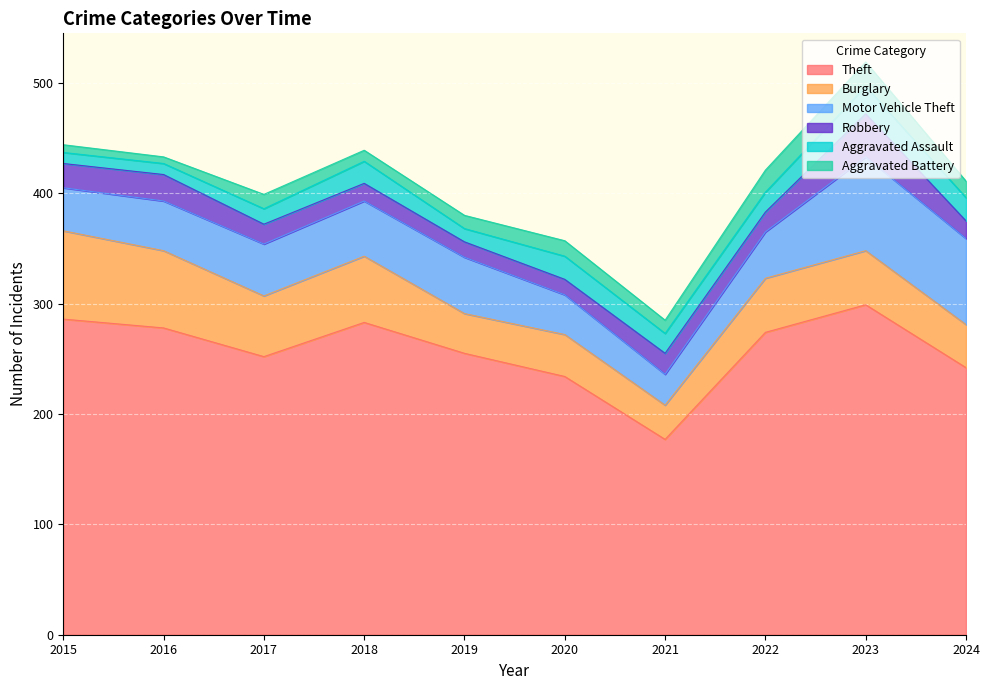

Where does the Aggravated Assault series first go above 18?

2018